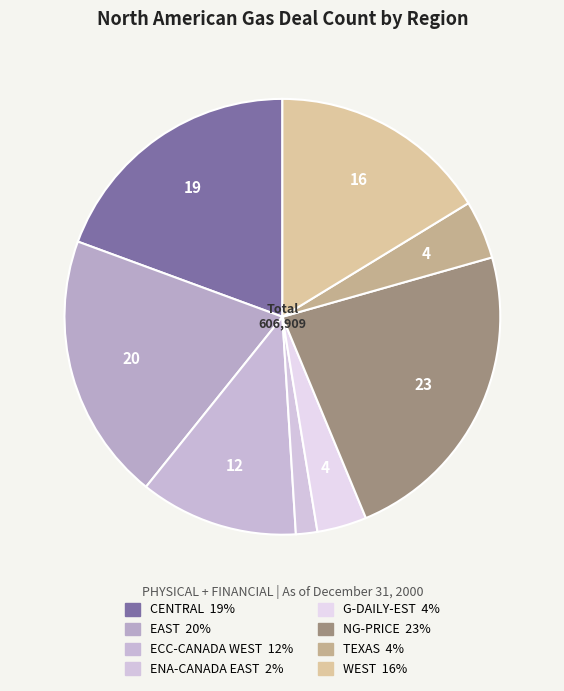

To the nearest percent, what is the average slice percentage?

12%